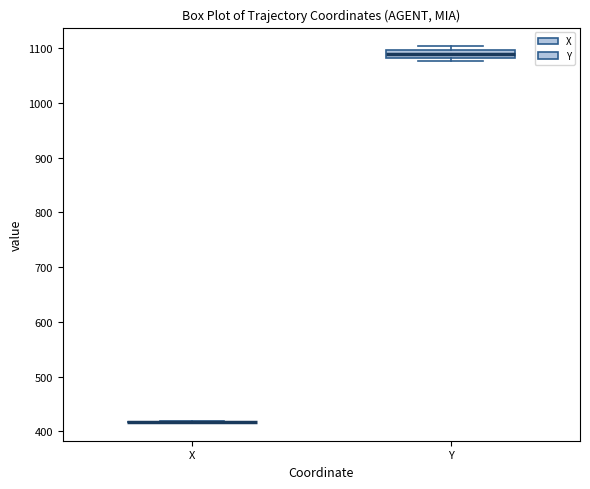

Where does the median line of the box for Y sit on the y-axis? The values are not printed on the chart, so give them approximately, as read against the axis.

1090